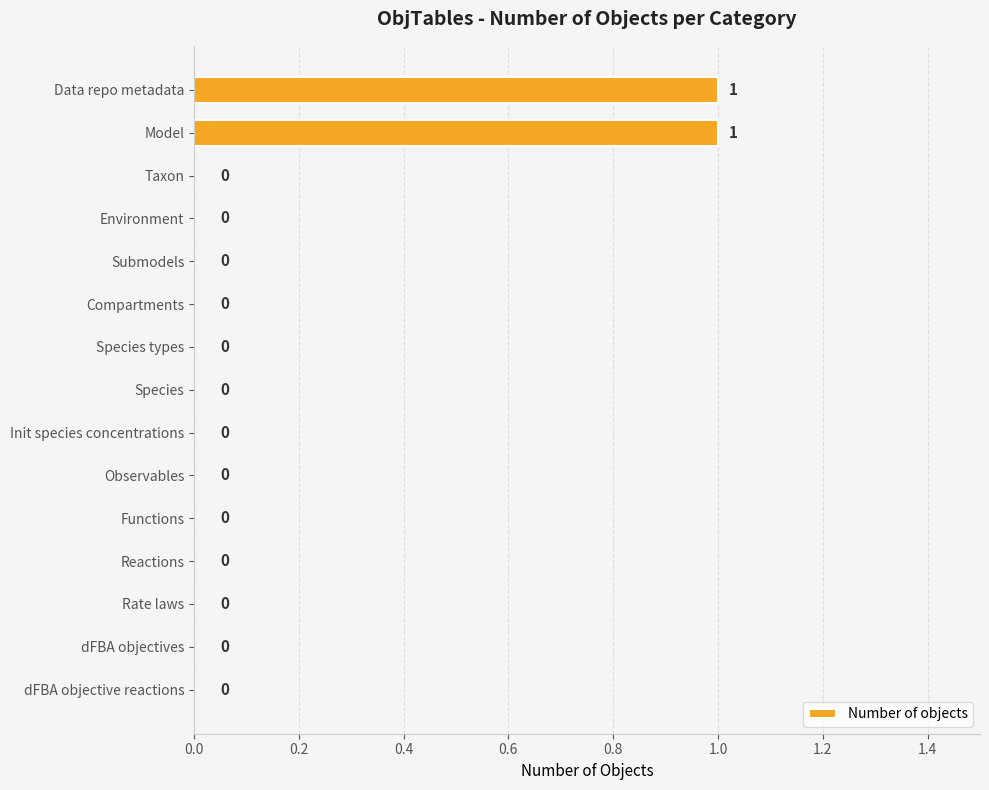

Reading top to bottom, what are all the values shown in this chart?

Data repo metadata=1	Model=1	Taxon=0	Environment=0	Submodels=0	Compartments=0	Species types=0	Species=0	Init species concentrations=0	Observables=0	Functions=0	Reactions=0	Rate laws=0	dFBA objectives=0	dFBA objective reactions=0